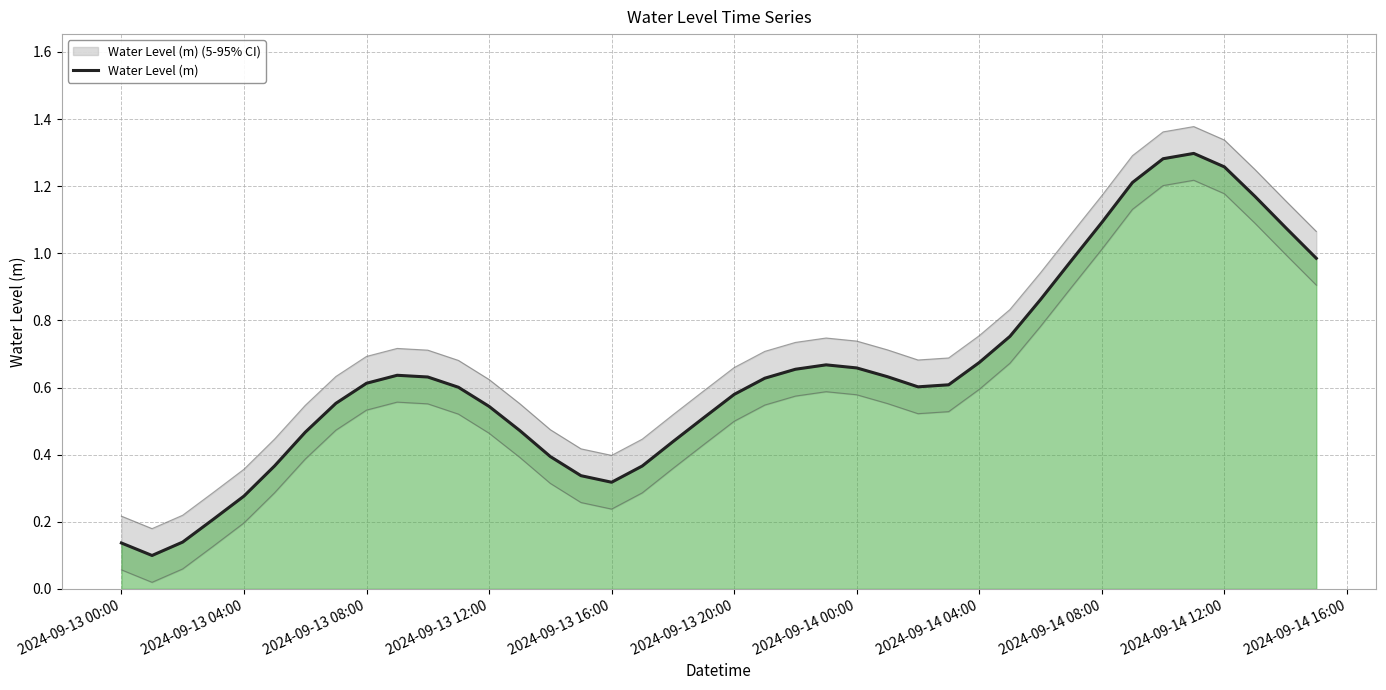

What is the smallest value displayed?

0.1